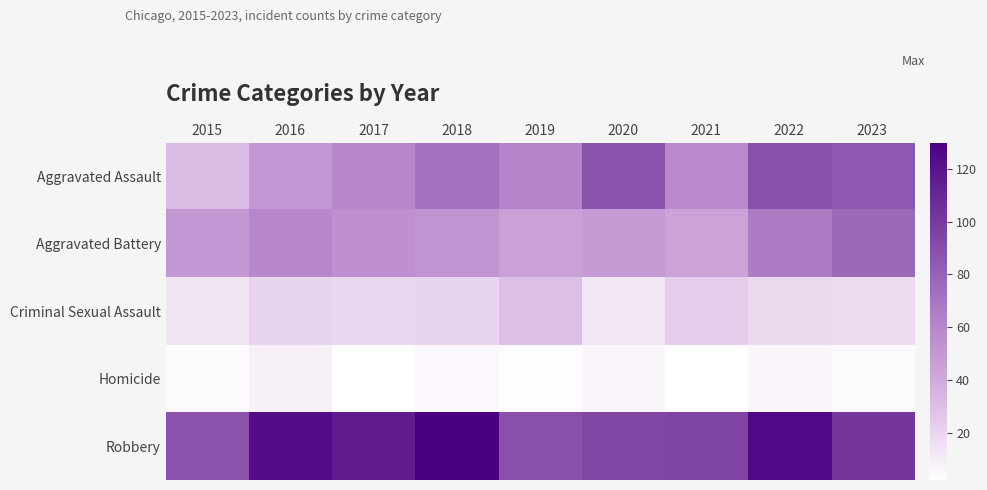

Reading left to right, list all the values displayed in this chart.

Aggravated Assault: 2015=31	2016=50	2017=59	2018=72	2019=61	2020=87	2021=58	2022=89	2023=85
Aggravated Battery: 2015=50	2016=60	2017=54	2018=52	2019=45	2020=48	2021=43	2022=66	2023=76
Criminal Sexual Assault: 2015=13	2016=20	2017=19	2018=20	2019=29	2020=12	2021=23	2022=18	2023=17
Homicide: 2015=4	2016=8	2017=2	2018=5	2019=3	2020=6	2021=2	2022=6	2023=4
Robbery: 2015=87	2016=123	2017=115	2018=130	2019=89	2020=94	2021=95	2022=125	2023=102